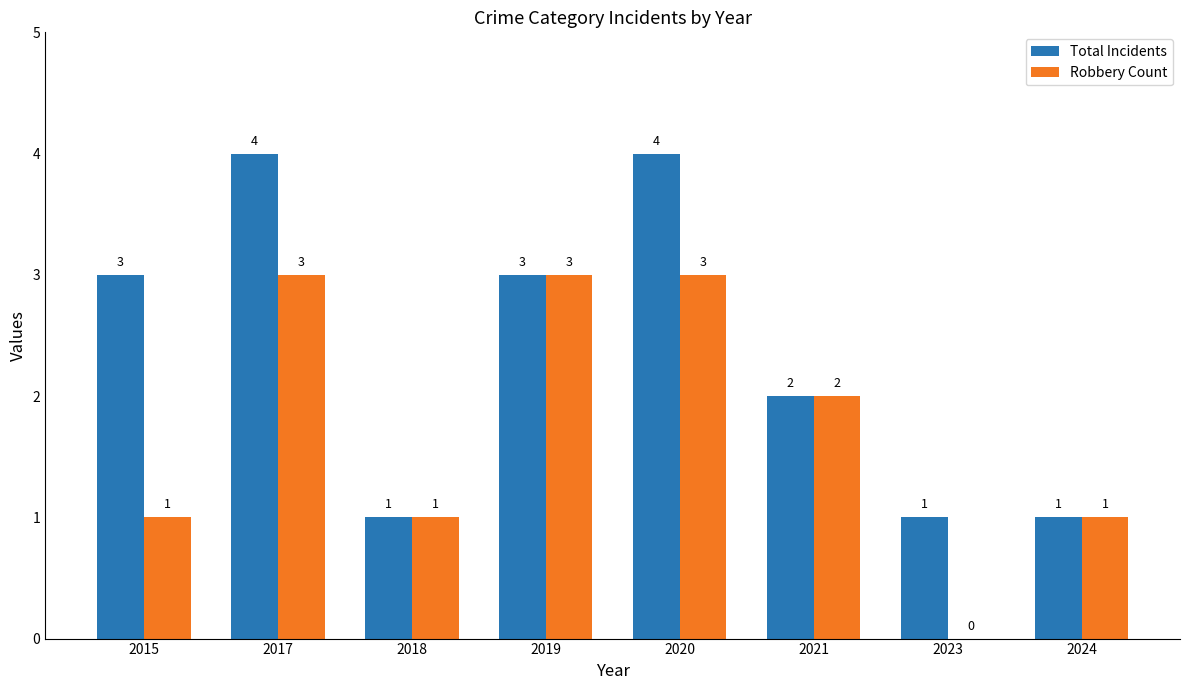

What are all the series names shown in the legend?

Total Incidents, Robbery Count